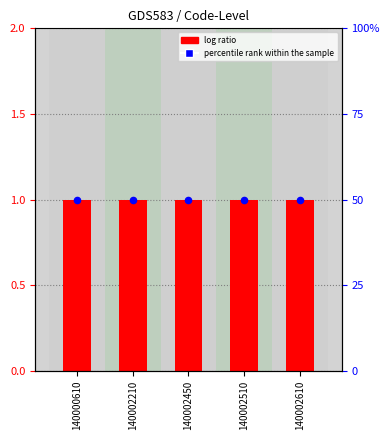

What is the total value across all series at 140002210?

51